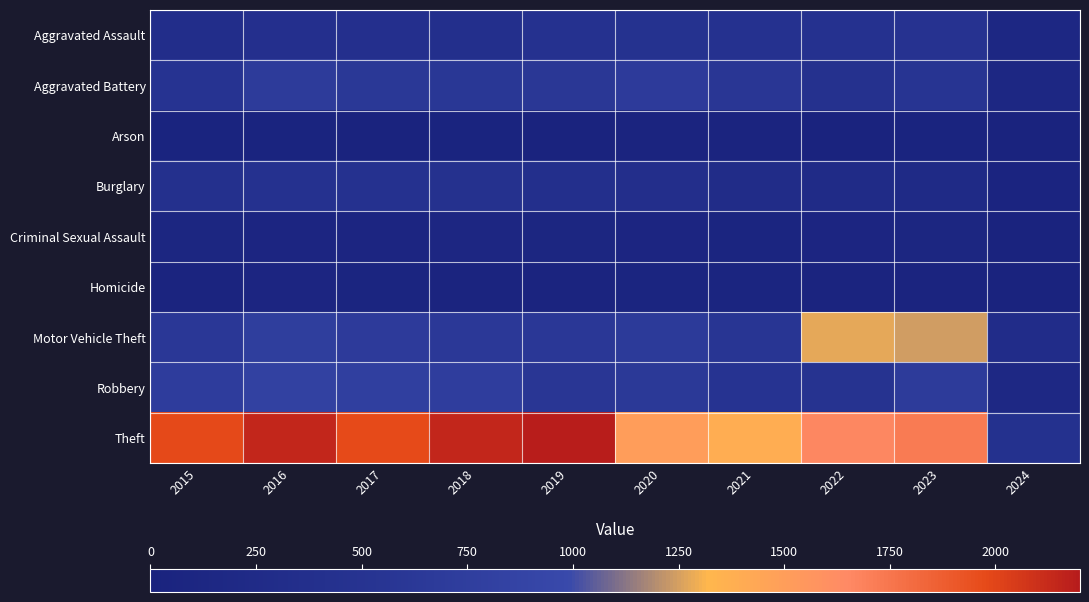

What is the spread (max minus min) of values at 2015?

1946